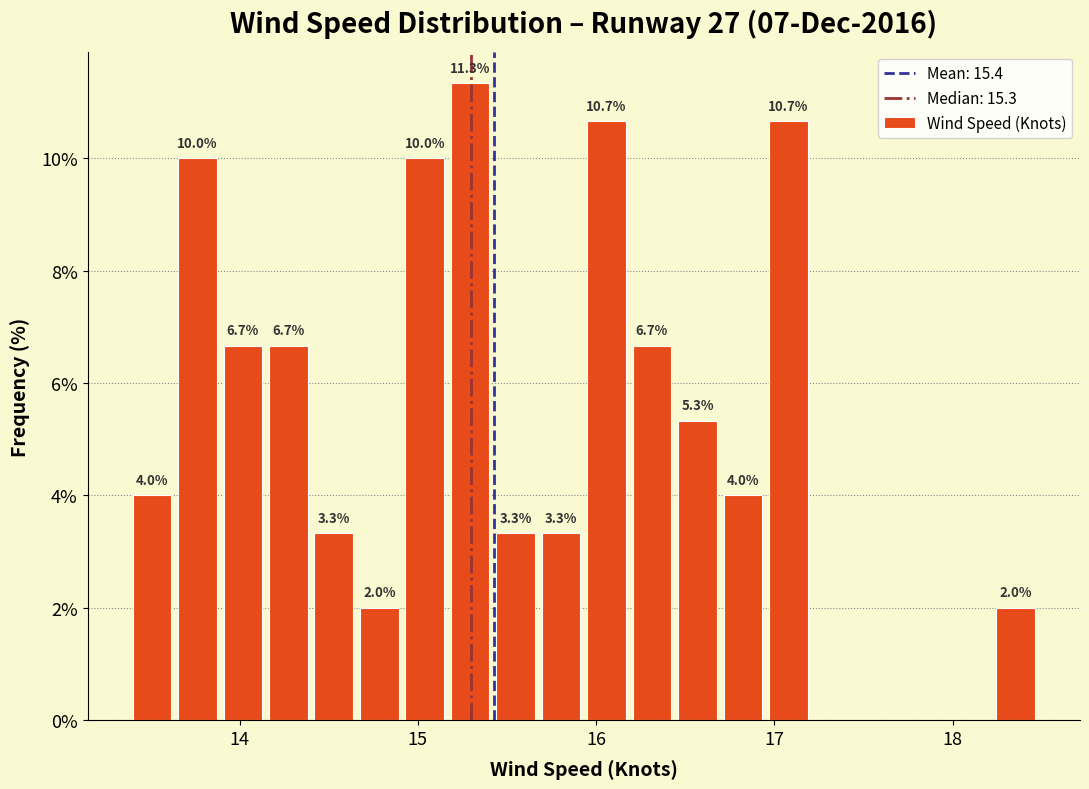

Read against the x-axis, roughly where is the centre of the tallest bar?

15.3